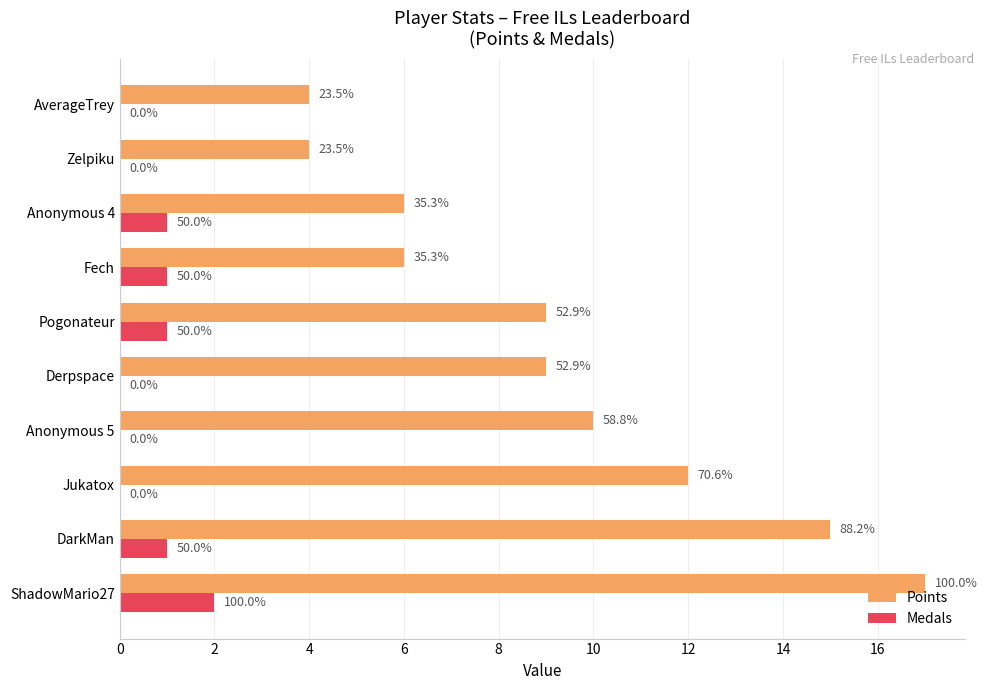

Which series has the widest spread of values?

Points